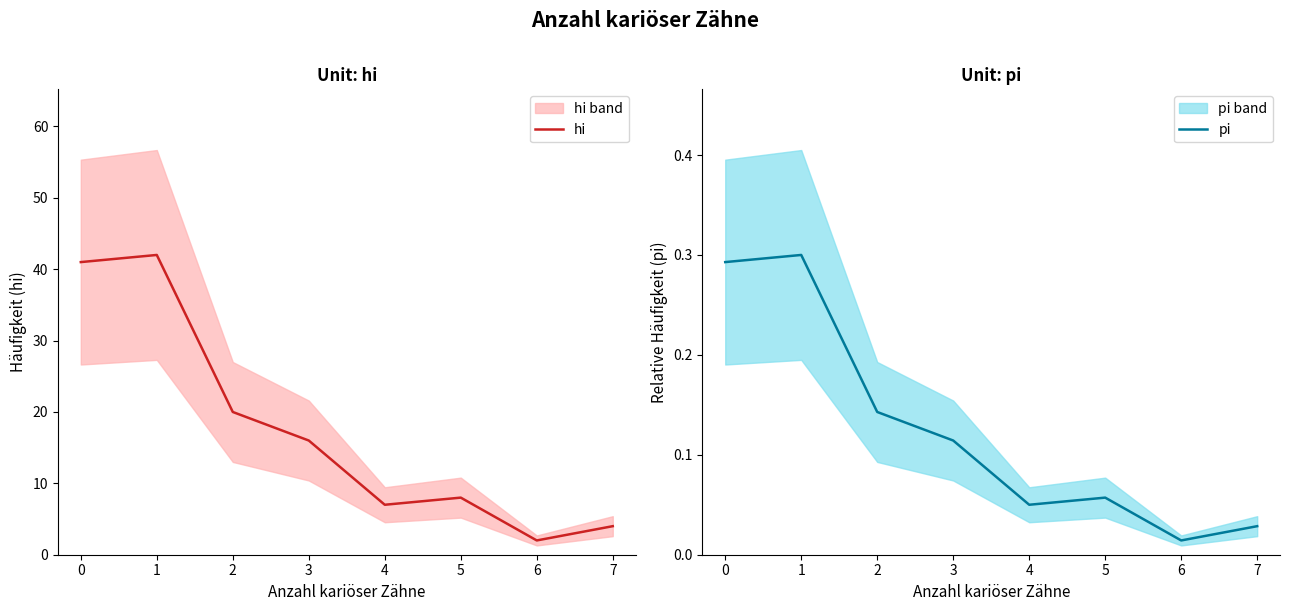

How many data points in hi are less than 16?

4